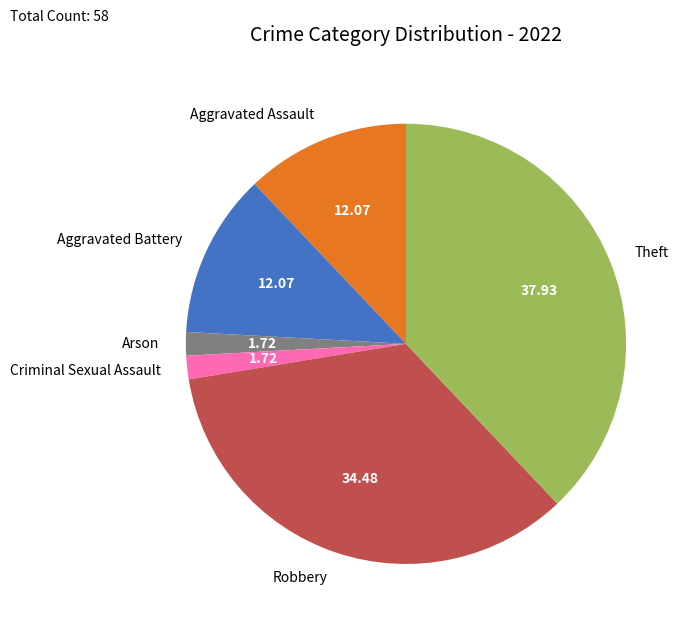

Between Aggravated Assault and Robbery, which is larger?

Robbery